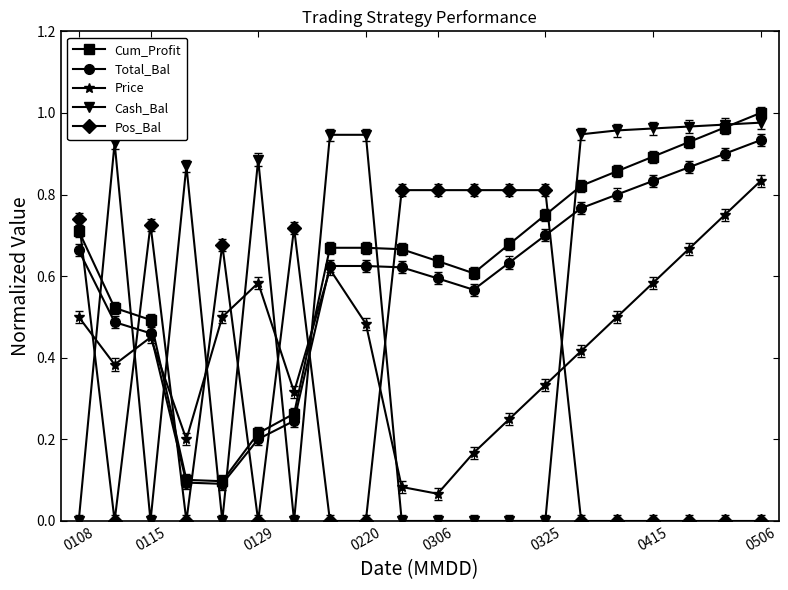

In Price, how many points are lower than both neighbors (excluding endpoints)?

4